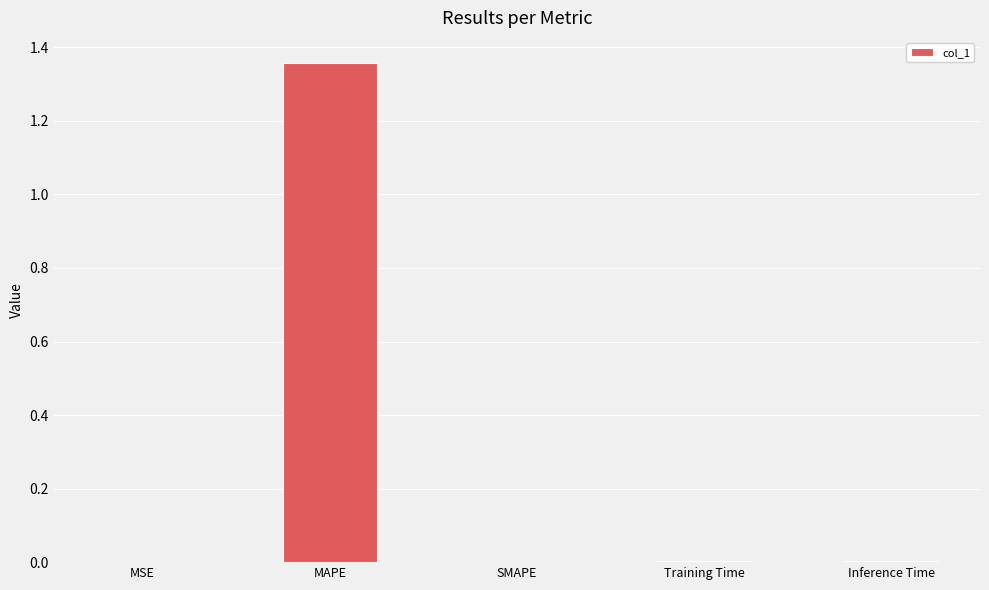

At which category does the chart reach its peak across all series?

MAPE